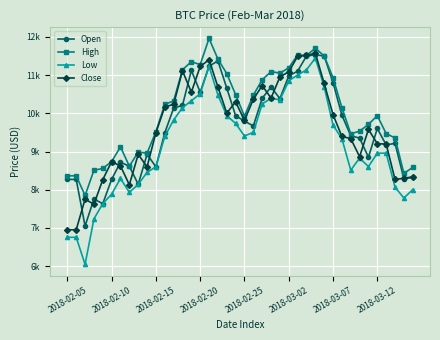

What are all the series names shown in the legend?

Open, High, Low, Close